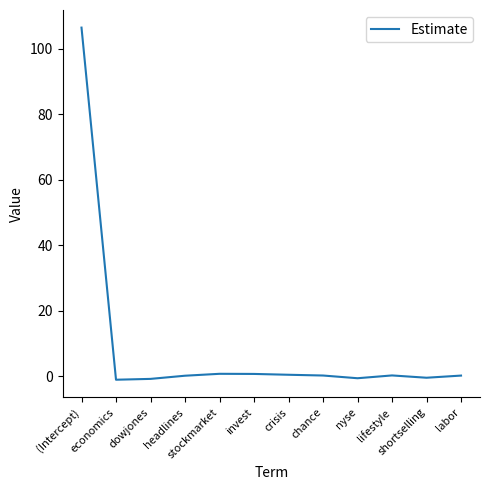

What is the maximum value shown in the chart?

106.4